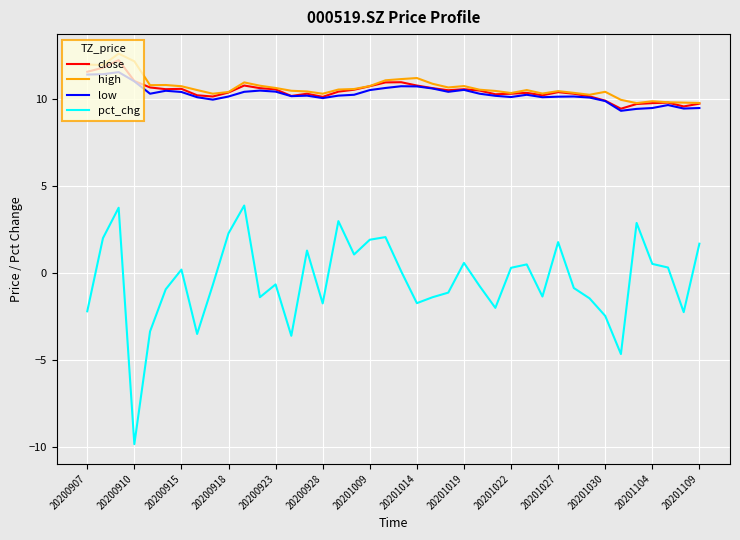

True or false: close has more than 0 points higher than both neighbors.

True